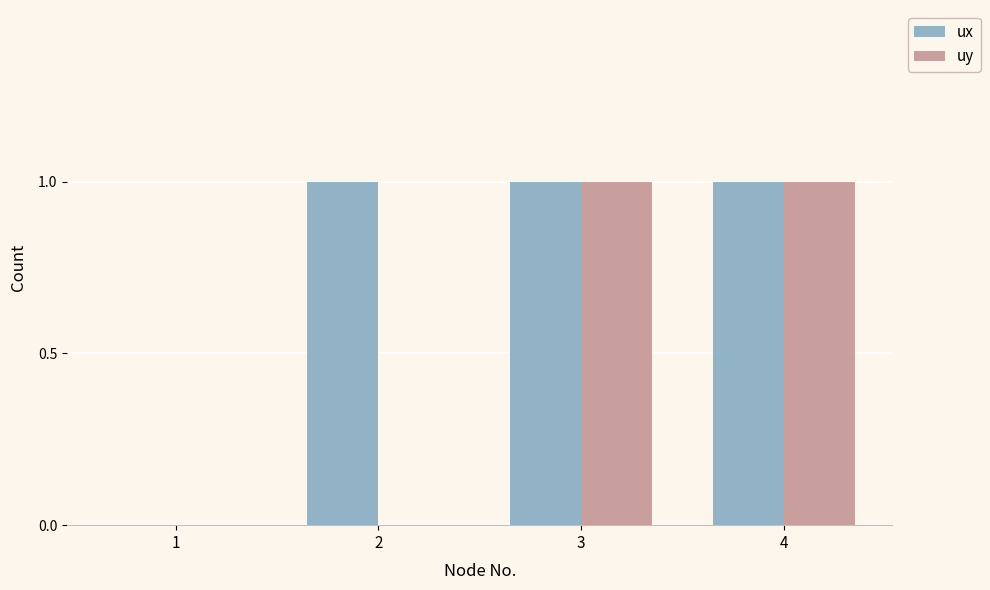

Which series has the largest total across all categories?

ux